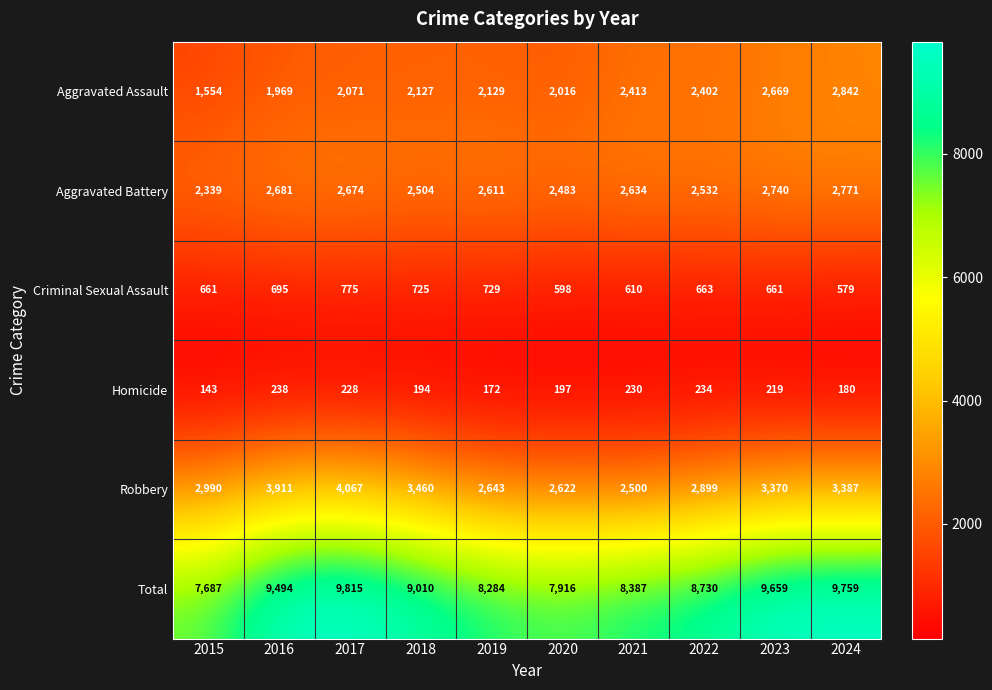

Which series has the largest range (max minus min)?

Total